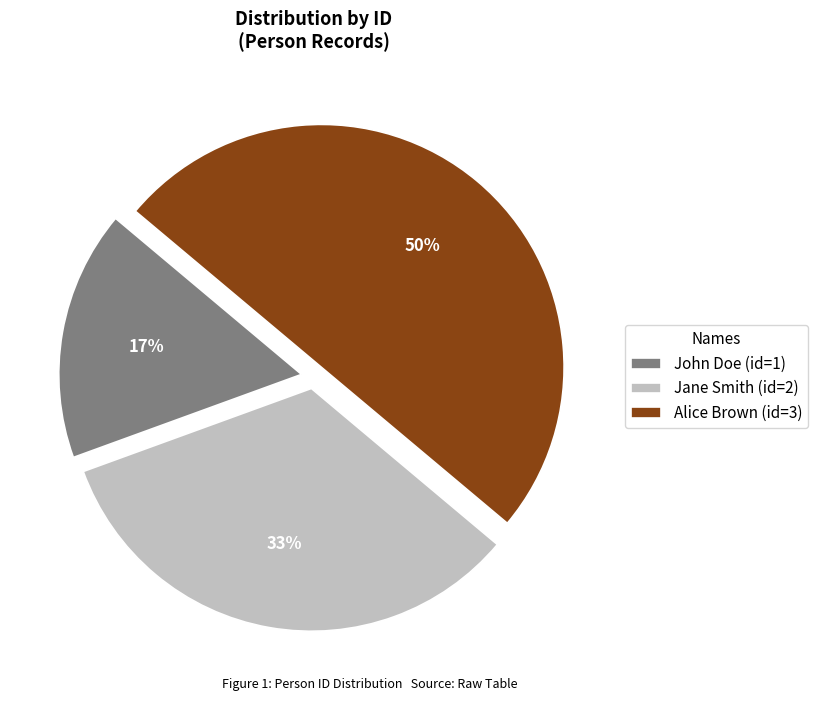

Is it true that Jane Smith is 33% of the pie?

True